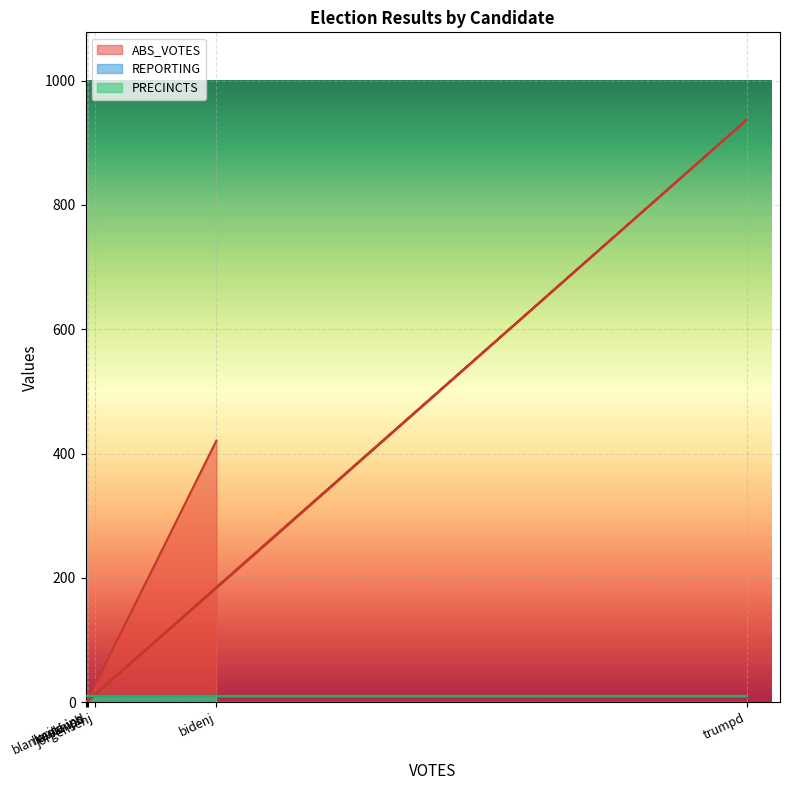

Rank the series by their maximum value, from lowest to highest.

REPORTING, PRECINCTS, ABS_VOTES